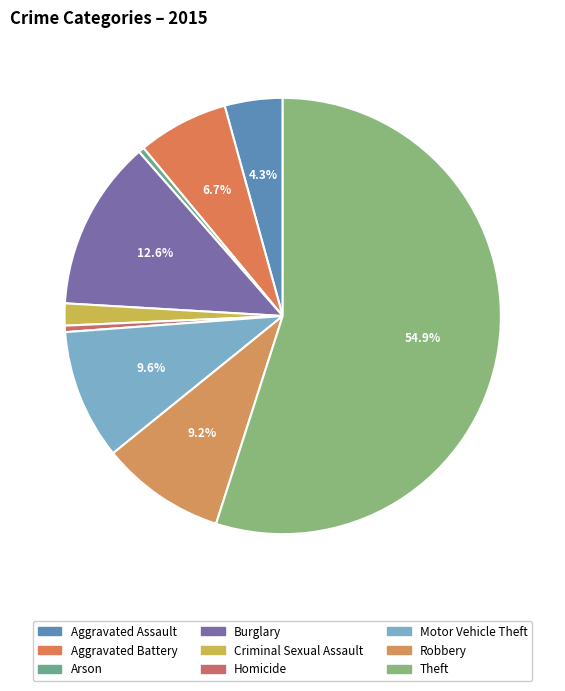

To the nearest percent, what is the combined percentage of Arson and Homicide?

1%